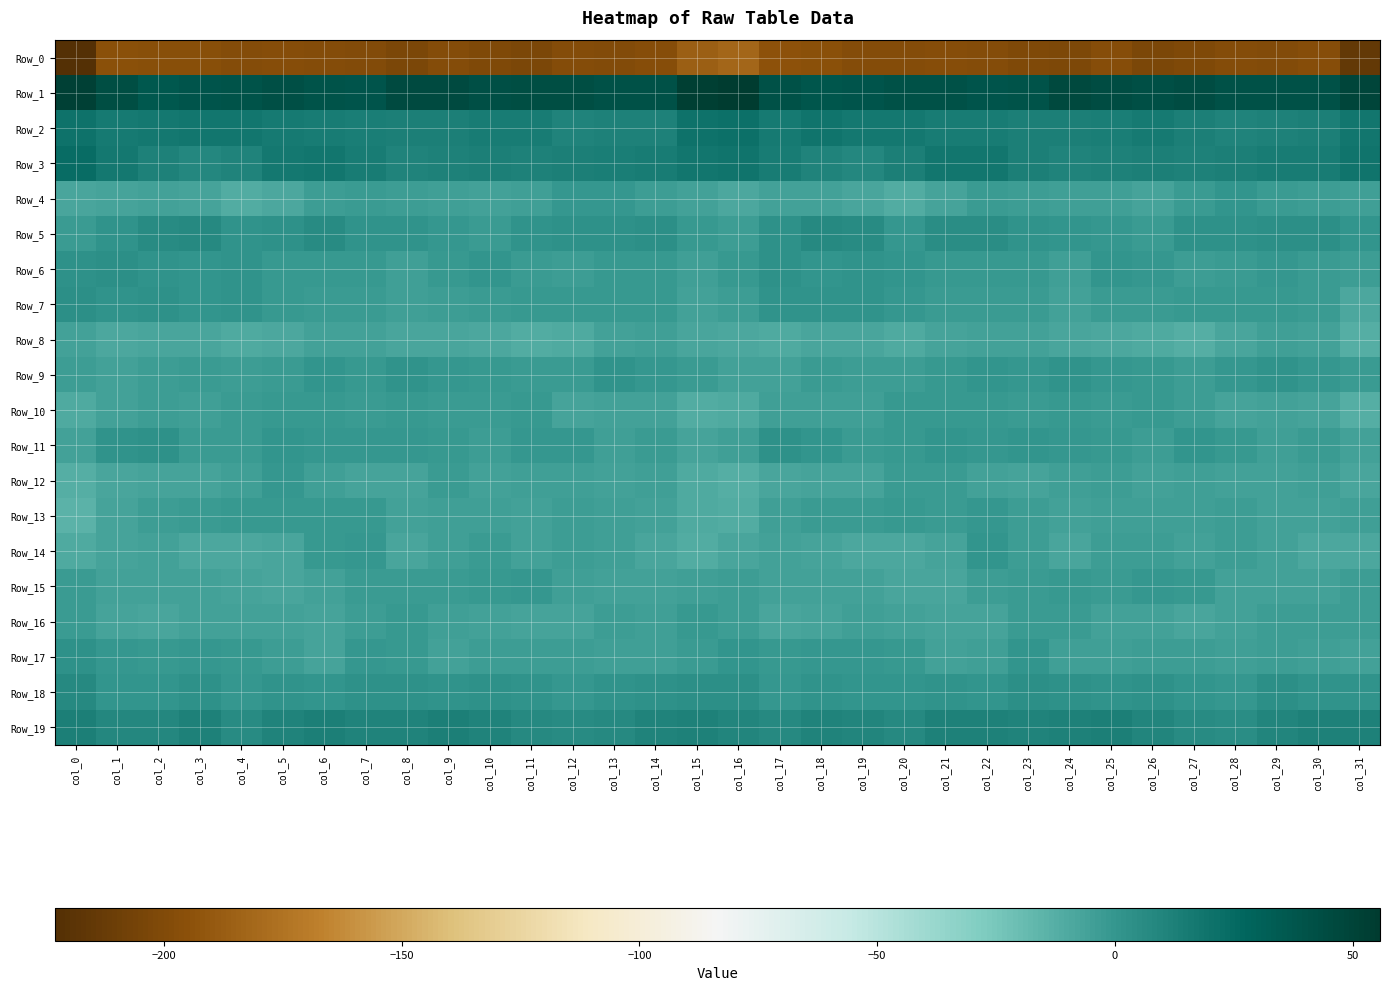

Reading left to right, extract all data points from this chart.

Row_0: col_0=-222.9	col_1=-195.6	col_2=-195.8	col_3=-196.6	col_4=-198.9	col_5=-197.3	col_6=-198.3	col_7=-199.7	col_8=-202.5	col_9=-198.0	col_10=-200.9	col_11=-202.5	col_12=-198.2	col_13=-199.1	col_14=-197.1	col_15=-186.8	col_16=-182.6	col_17=-194.0	col_18=-195.3	col_19=-197.9	col_20=-198.1	col_21=-197.6	col_22=-198.6	col_23=-201.0	col_24=-201.3	col_25=-197.7	col_26=-203.1	col_27=-200.5	col_28=-198.2	col_29=-199.1	col_30=-197.4	col_31=-214.9
Row_1: col_0=52.0	col_1=43.1	col_2=37.2	col_3=38.6	col_4=40.4	col_5=41.7	col_6=39.7	col_7=38.4	col_8=45.1	col_9=45.5	col_10=42.5	col_11=43.2	col_12=42.8	col_13=40.7	col_14=40.9	col_15=52.8	col_16=55.8	col_17=41.6	col_18=37.4	col_19=39.4	col_20=41.1	col_21=41.3	col_22=38.5	col_23=40.3	col_24=46.4	col_25=44.5	col_26=41.9	col_27=44.0	col_28=41.4	col_29=40.8	col_30=40.8	col_31=48.6
Row_2: col_0=20.6	col_1=15.7	col_2=17.7	col_3=17.9	col_4=17.8	col_5=15.6	col_6=15.1	col_7=13.4	col_8=13.0	col_9=13.0	col_10=14.9	col_11=15.3	col_12=10.9	col_13=11.3	col_14=11.7	col_15=19.9	col_16=20.9	col_17=16.4	col_18=18.8	col_19=17.2	col_20=17.3	col_21=15.0	col_22=14.9	col_23=12.8	col_24=12.8	col_25=13.4	col_26=16.2	col_27=13.3	col_28=10.6	col_29=11.7	col_30=12.4	col_31=18.3
Row_3: col_0=23.6	col_1=17.4	col_2=12.0	col_3=8.5	col_4=10.2	col_5=16.7	col_6=18.4	col_7=14.8	col_8=10.9	col_9=11.6	col_10=12.7	col_11=11.5	col_12=12.2	col_13=14.1	col_14=14.4	col_15=18.7	col_16=19.6	col_17=15.2	col_18=10.6	col_19=8.1	col_20=12.7	col_21=17.8	col_22=18.2	col_23=12.3	col_24=11.1	col_25=11.9	col_26=12.8	col_27=11.4	col_28=12.7	col_29=14.7	col_30=14.9	col_31=19.2
Row_4: col_0=-8.0	col_1=-6.9	col_2=-5.5	col_3=-6.7	col_4=-10.6	col_5=-8.6	col_6=-3.1	col_7=-2.6	col_8=-3.7	col_9=-4.7	col_10=-5.9	col_11=-4.2	col_12=0.2	col_13=-0.8	col_14=-3.2	col_15=-5.3	col_16=-9.0	col_17=-6.2	col_18=-5.7	col_19=-7.8	col_20=-11.2	col_21=-6.4	col_22=-2.2	col_23=-3.0	col_24=-4.4	col_25=-4.8	col_26=-6.3	col_27=-2.5	col_28=0.8	col_29=-2.1	col_30=-3.3	col_31=-4.1
Row_5: col_0=-2.6	col_1=1.5	col_2=6.1	col_3=7.7	col_4=1.6	col_5=2.9	col_6=6.1	col_7=2.4	col_8=1.5	col_9=0.1	col_10=-2.5	col_11=1.6	col_12=3.2	col_13=3.3	col_14=4.3	col_15=-1.6	col_16=-3.8	col_17=3.0	col_18=7.0	col_19=6.3	col_20=0.1	col_21=5.4	col_22=5.0	col_23=1.7	col_24=0.9	col_25=-0.6	col_26=-2.2	col_27=3.3	col_28=2.6	col_29=4.1	col_30=3.6	col_31=0.4
Row_6: col_0=2.6	col_1=3.7	col_2=1.4	col_3=0.9	col_4=2.1	col_5=-1.2	col_6=-1.6	col_7=-1.0	col_8=-4.5	col_9=-1.8	col_10=0.9	col_11=-2.3	col_12=-3.2	col_13=-1.2	col_14=-1.0	col_15=-4.6	col_16=-1.1	col_17=2.7	col_18=0.7	col_19=1.7	col_20=0.9	col_21=-1.5	col_22=-1.3	col_23=-1.6	col_24=-5.1	col_25=0.4	col_26=-0.2	col_27=-3.4	col_28=-2.2	col_29=-0.6	col_30=-2.0	col_31=-3.7
Row_7: col_0=4.6	col_1=1.7	col_2=2.7	col_3=1.3	col_4=1.4	col_5=-1.8	col_6=-2.6	col_7=-2.1	col_8=-4.4	col_9=-3.9	col_10=-2.5	col_11=-1.8	col_12=-1.6	col_13=-1.5	col_14=-1.4	col_15=-5.3	col_16=-3.3	col_17=1.5	col_18=2.1	col_19=1.5	col_20=0.1	col_21=-2.2	col_22=-2.6	col_23=-2.1	col_24=-5.4	col_25=-3.0	col_26=-2.4	col_27=-1.8	col_28=-1.1	col_29=-1.2	col_30=-2.5	col_31=-8.7
Row_8: col_0=-5.5	col_1=-9.5	col_2=-8.4	col_3=-7.4	col_4=-10.4	col_5=-8.7	col_6=-5.9	col_7=-6.2	col_8=-7.4	col_9=-8.2	col_10=-9.5	col_11=-11.4	col_12=-9.9	col_13=-5.9	col_14=-4.4	col_15=-8.3	col_16=-9.4	col_17=-10.3	col_18=-7.5	col_19=-8.2	col_20=-10.5	col_21=-7.1	col_22=-6.1	col_23=-6.0	col_24=-8.0	col_25=-8.7	col_26=-10.2	col_27=-11.9	col_28=-7.6	col_29=-4.7	col_30=-5.6	col_31=-12.6
Row_9: col_0=-4.0	col_1=-5.4	col_2=-3.5	col_3=-2.8	col_4=-4.0	col_5=-2.8	col_6=0.9	col_7=-1.2	col_8=1.5	col_9=0.1	col_10=-1.2	col_11=-2.5	col_12=-2.4	col_13=1.7	col_14=-0.1	col_15=-2.6	col_16=-5.2	col_17=-5.4	col_18=-2.7	col_19=-3.5	col_20=-3.7	col_21=-1.4	col_22=0.5	col_23=-0.8	col_24=1.7	col_25=-0.8	col_26=-1.2	col_27=-3.7	col_28=-0.2	col_29=1.5	col_30=-0.7	col_31=-3.0
Row_10: col_0=-9.6	col_1=-5.3	col_2=-3.9	col_3=-5.2	col_4=-2.9	col_5=-1.1	col_6=-1.3	col_7=-2.9	col_8=-1.4	col_9=-2.3	col_10=-2.9	col_11=-1.4	col_12=-6.3	col_13=-5.7	col_14=-5.7	col_15=-11.7	col_16=-9.6	col_17=-4.8	col_18=-4.3	col_19=-5.0	col_20=-1.8	col_21=-1.2	col_22=-1.9	col_23=-2.4	col_24=-1.8	col_25=-2.7	col_26=-1.7	col_27=-3.3	col_28=-6.6	col_29=-5.2	col_30=-7.2	col_31=-11.7
Row_11: col_0=-5.4	col_1=2.4	col_2=2.6	col_3=-2.0	col_4=-2.2	col_5=0.8	col_6=0.1	col_7=0.1	col_8=0.2	col_9=-0.9	col_10=-3.7	col_11=-0.7	col_12=0.2	col_13=-4.4	col_14=-2.6	col_15=-7.2	col_16=-5.0	col_17=3.2	col_18=0.5	col_19=-2.6	col_20=-1.1	col_21=1.2	col_22=-0.6	col_23=0.6	col_24=-0.5	col_25=-1.7	col_26=-3.3	col_27=0.7	col_28=-1.7	col_29=-4.6	col_30=-2.0	col_31=-5.2
Row_12: col_0=-12.3	col_1=-8.2	col_2=-6.5	col_3=-7.2	col_4=-4.3	col_5=-0.8	col_6=-4.9	col_7=-6.5	col_8=-6.3	col_9=-3.0	col_10=-5.3	col_11=-4.6	col_12=-5.0	col_13=-5.3	col_14=-4.9	col_15=-10.4	col_16=-12.1	col_17=-7.5	col_18=-6.9	col_19=-6.8	col_20=-2.2	col_21=-1.9	col_22=-5.9	col_23=-6.9	col_24=-4.9	col_25=-3.2	col_26=-5.7	col_27=-4.6	col_28=-5.2	col_29=-5.5	col_30=-4.6	col_31=-7.4
Row_13: col_0=-14.5	col_1=-6.9	col_2=-3.1	col_3=-2.4	col_4=-1.3	col_5=-1.4	col_6=-1.1	col_7=-1.2	col_8=-5.9	col_9=-5.1	col_10=-4.8	col_11=-5.5	col_12=-3.0	col_13=-4.8	col_14=-6.0	col_15=-10.0	col_16=-11.4	col_17=-5.1	col_18=-2.9	col_19=-1.9	col_20=-1.0	col_21=-1.9	col_22=0.0	col_23=-3.9	col_24=-5.6	col_25=-4.9	col_26=-5.1	col_27=-5.0	col_28=-3.1	col_29=-5.9	col_30=-5.3	col_31=-4.9
Row_14: col_0=-10.1	col_1=-6.6	col_2=-5.6	col_3=-8.8	col_4=-8.9	col_5=-7.9	col_6=-1.6	col_7=-0.4	col_8=-7.7	col_9=-4.9	col_10=-2.5	col_11=-5.6	col_12=-3.6	col_13=-4.4	col_14=-7.8	col_15=-11.4	col_16=-8.2	col_17=-5.6	col_18=-6.8	col_19=-9.0	col_20=-9.0	col_21=-6.4	col_22=0.8	col_23=-3.6	col_24=-7.6	col_25=-3.4	col_26=-3.2	col_27=-5.9	col_28=-3.1	col_29=-5.7	col_30=-8.5	col_31=-9.3
Row_15: col_0=-2.8	col_1=-5.2	col_2=-5.9	col_3=-5.8	col_4=-7.3	col_5=-7.7	col_6=-5.3	col_7=-2.5	col_8=-1.9	col_9=-2.2	col_10=-0.9	col_11=-0.4	col_12=-4.4	col_13=-5.8	col_14=-6.1	col_15=-5.1	col_16=-3.7	col_17=-5.7	col_18=-6.0	col_19=-5.9	col_20=-7.8	col_21=-7.5	col_22=-3.5	col_23=-2.4	col_24=-1.8	col_25=-2.4	col_26=0.1	col_27=-1.8	col_28=-5.5	col_29=-5.9	col_30=-5.5	col_31=-4.0
Row_16: col_0=-2.1	col_1=-7.0	col_2=-7.7	col_3=-5.5	col_4=-5.2	col_5=-6.3	col_6=-7.0	col_7=-4.0	col_8=-1.8	col_9=-4.7	col_10=-5.7	col_11=-7.1	col_12=-6.6	col_13=-4.0	col_14=-4.4	col_15=-0.8	col_16=-3.4	col_17=-8.0	col_18=-6.8	col_19=-5.1	col_20=-5.5	col_21=-6.9	col_22=-6.3	col_23=-2.6	col_24=-2.7	col_25=-5.3	col_26=-6.1	col_27=-7.7	col_28=-5.3	col_29=-4.1	col_30=-4.0	col_31=-3.5
Row_17: col_0=3.0	col_1=-0.4	col_2=-0.9	col_3=-0.1	col_4=-1.2	col_5=-3.8	col_6=-6.3	col_7=-0.8	col_8=-1.9	col_9=-5.6	col_10=-3.9	col_11=-3.5	col_12=-4.0	col_13=-4.5	col_14=-4.2	col_15=-2.2	col_16=0.4	col_17=-1.1	col_18=0.0	col_19=-0.7	col_20=-1.5	col_21=-6.0	col_22=-4.7	col_23=0.3	col_24=-4.1	col_25=-5.1	col_26=-3.7	col_27=-3.4	col_28=-4.4	col_29=-4.0	col_30=-5.0	col_31=-6.2
Row_18: col_0=6.9	col_1=1.3	col_2=0.3	col_3=2.5	col_4=-0.5	col_5=2.2	col_6=1.1	col_7=3.1	col_8=3.4	col_9=1.6	col_10=3.2	col_11=1.7	col_12=-0.7	col_13=2.2	col_14=2.8	col_15=3.8	col_16=4.3	col_17=-0.2	col_18=2.0	col_19=1.0	col_20=0.4	col_21=2.3	col_22=0.9	col_23=4.0	col_24=2.5	col_25=2.0	col_26=3.3	col_27=0.5	col_28=-0.1	col_29=3.8	col_30=1.5	col_31=2.3
Row_19: col_0=12.3	col_1=8.4	col_2=8.9	col_3=11.5	col_4=6.6	col_5=10.5	col_6=12.6	col_7=10.7	col_8=10.7	col_9=12.8	col_10=10.9	col_11=7.4	col_12=5.8	col_13=7.2	col_14=11.1	col_15=11.8	col_16=9.4	col_17=7.4	col_18=10.9	col_19=9.7	col_20=7.0	col_21=12.2	col_22=11.7	col_23=10.1	col_24=11.9	col_25=12.4	col_26=9.7	col_27=6.7	col_28=5.6	col_29=9.2	col_30=11.6	col_31=11.8